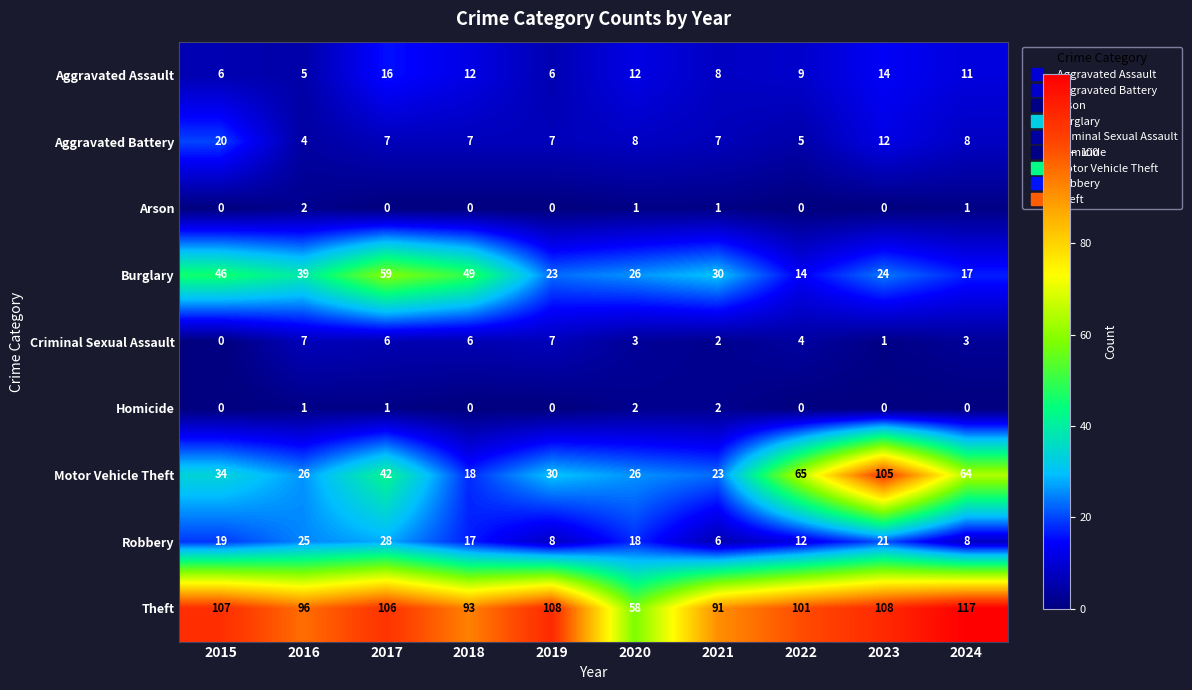

Which label corresponds to the largest value in the chart?

2024